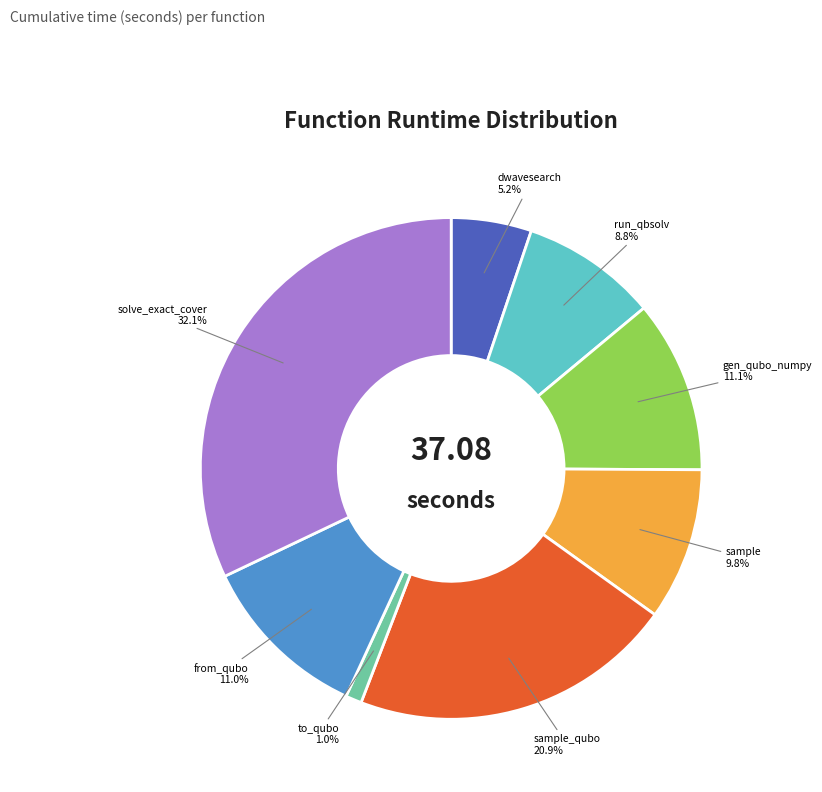

To the nearest percent, what portion does sample_qubo represent?

21%